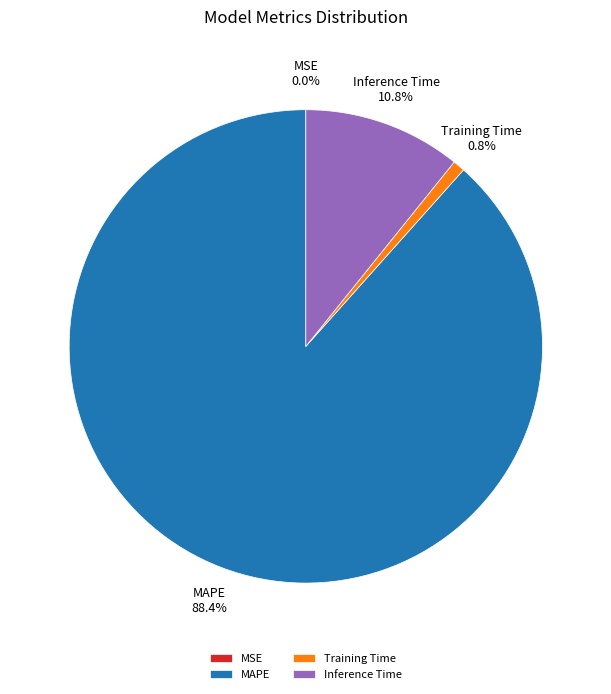

Is MAPE the majority of the pie?

Yes